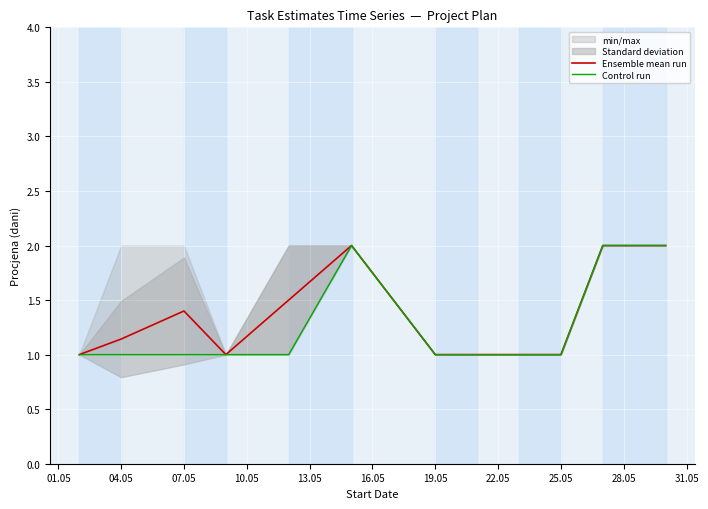

What is the minimum value for Ensemble mean run?

1.0